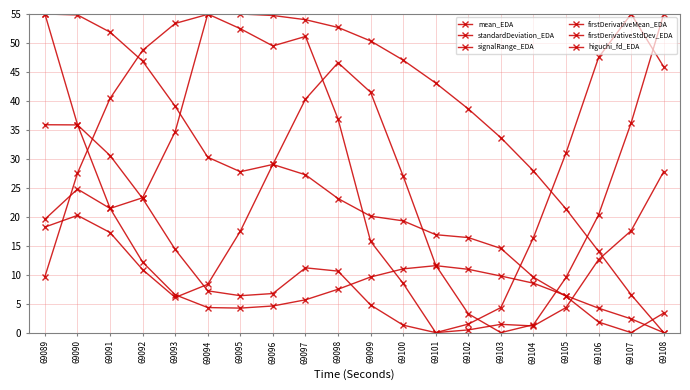

In mean_EDA, how many points are higher than both neighbors (excluding endpoints)?

1